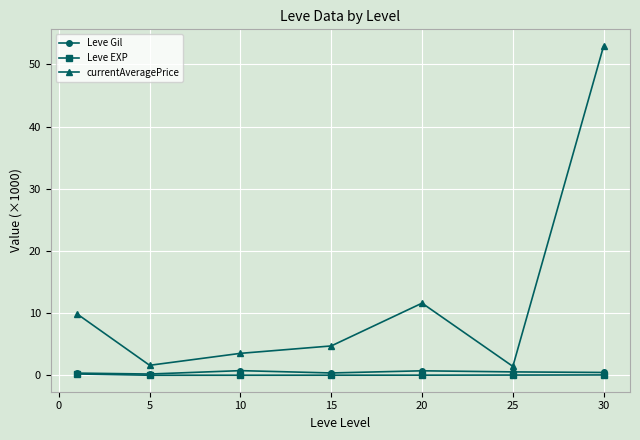

How many interior local valleys does the currentAveragePrice series have?

2